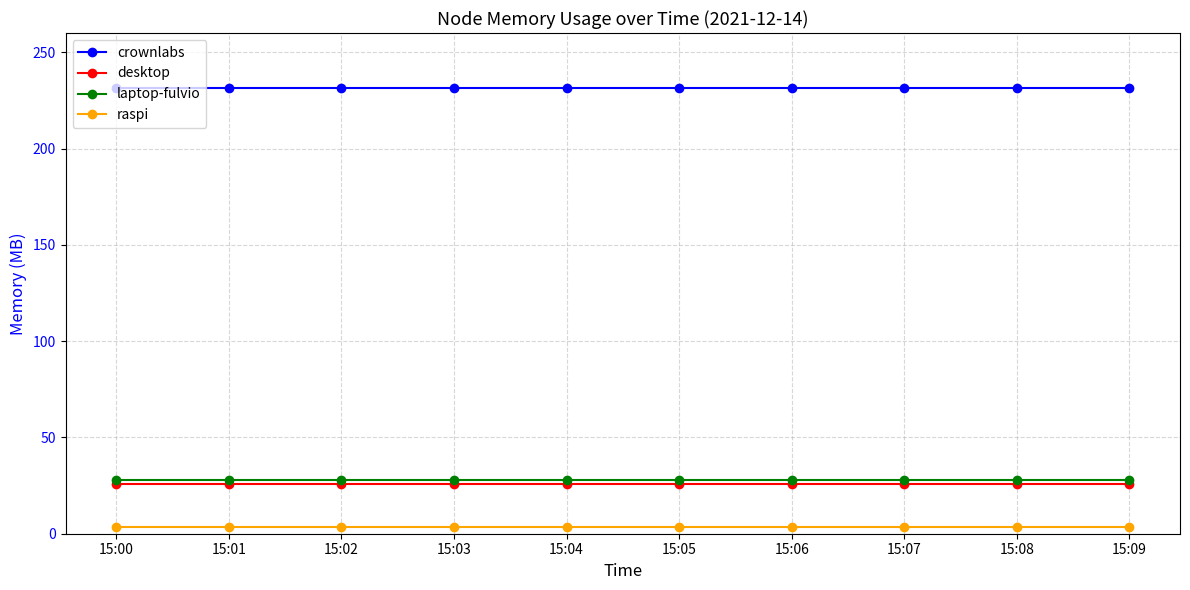

The crownlabs series shows 140.6 at 15:05. True or false?

False